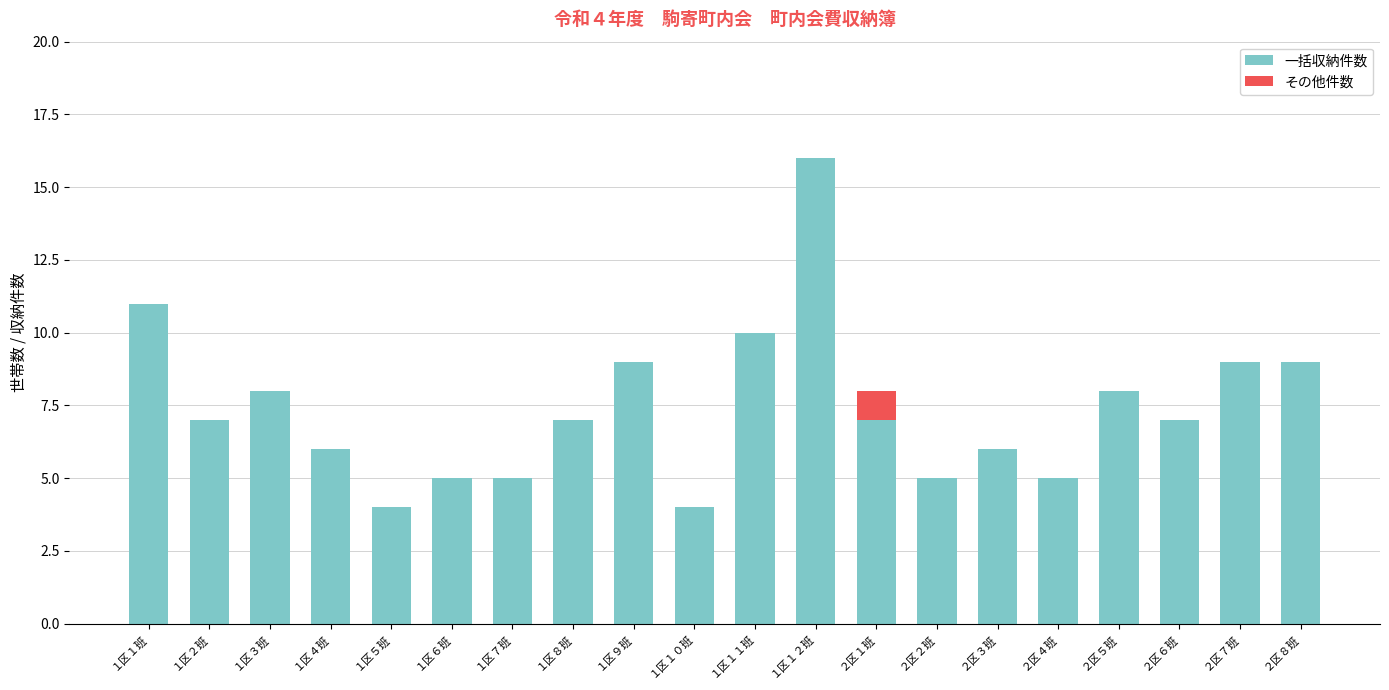

At which category is the sum across all series the highest?

１区１２班